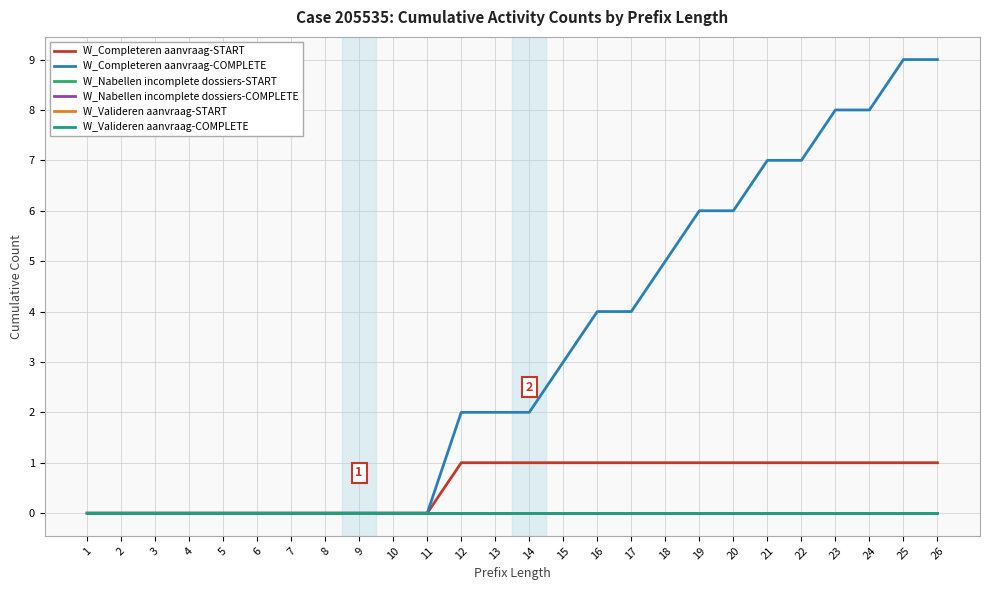

The value of W_Completeren aanvraag-COMPLETE at 1 is -6. True or false?

False